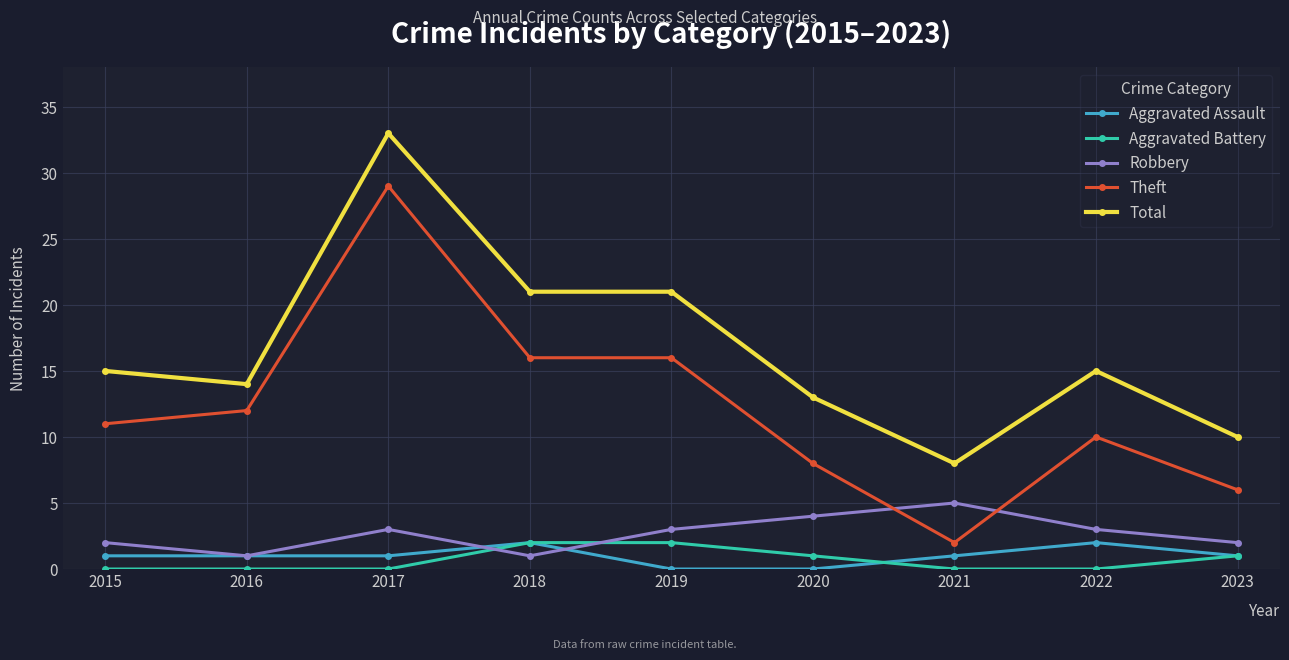

Reading left to right, what are all the values shown in this chart?

Aggravated Assault: 2015=1	2016=1	2017=1	2018=2	2019=0	2020=0	2021=1	2022=2	2023=1
Aggravated Battery: 2015=0	2016=0	2017=0	2018=2	2019=2	2020=1	2021=0	2022=0	2023=1
Robbery: 2015=2	2016=1	2017=3	2018=1	2019=3	2020=4	2021=5	2022=3	2023=2
Theft: 2015=11	2016=12	2017=29	2018=16	2019=16	2020=8	2021=2	2022=10	2023=6
Total: 2015=15	2016=14	2017=33	2018=21	2019=21	2020=13	2021=8	2022=15	2023=10